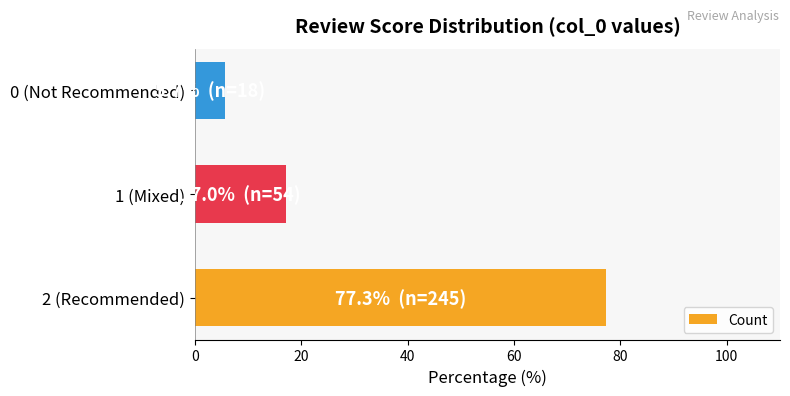

Reading top to bottom, what are all the values shown in this chart?

5.7	17.0	77.3